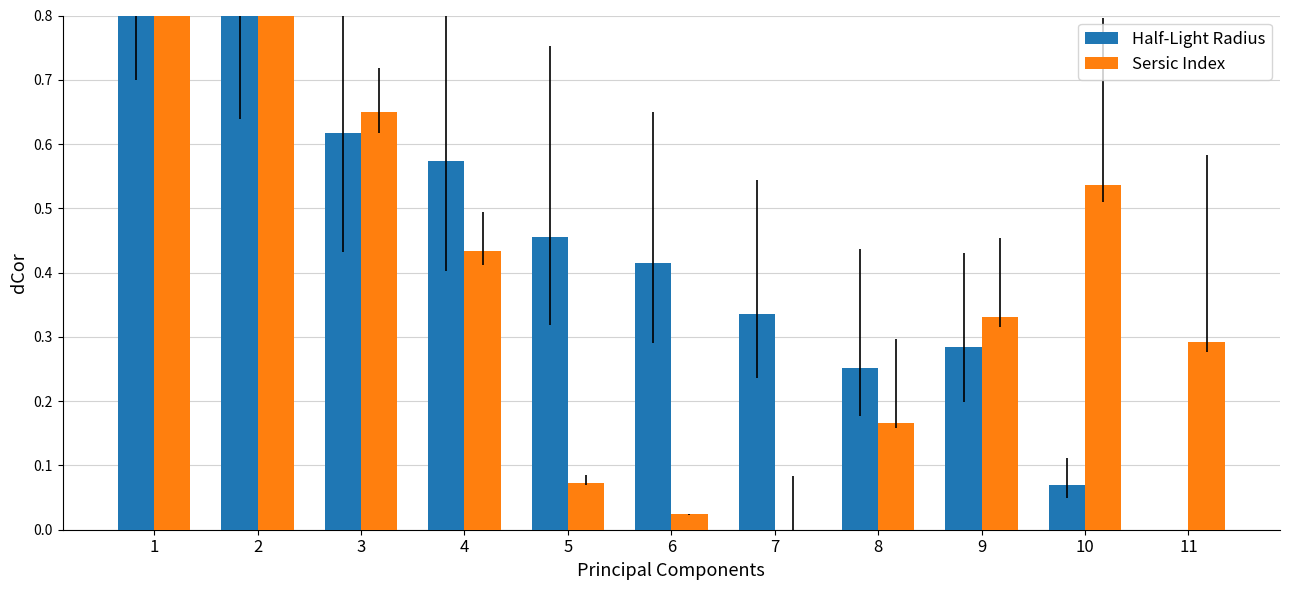

Is it true that Half-Light Radius equals 0.2 at 7?

False